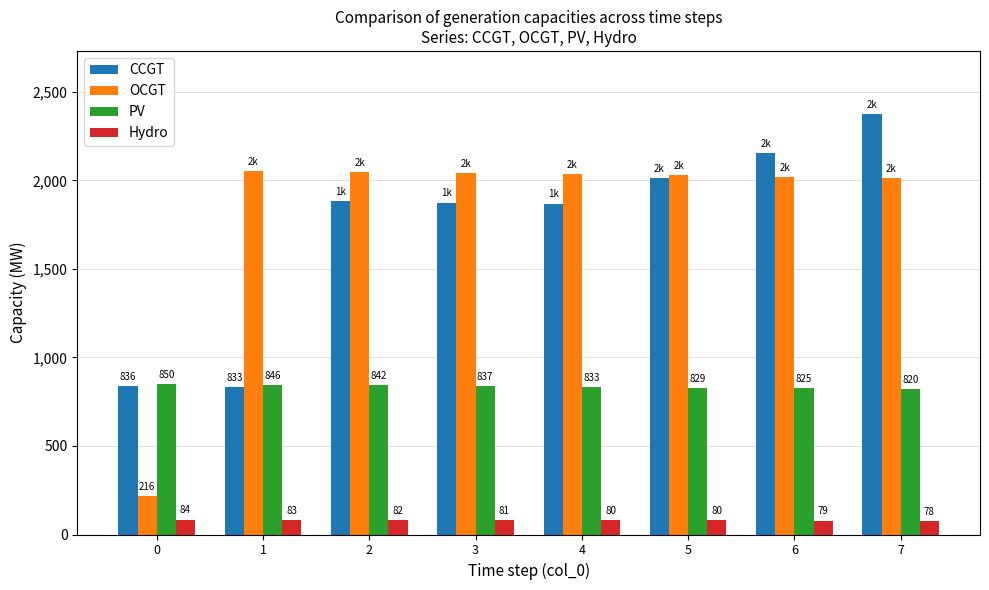

At how many categories does at least one series exceed 520?

8